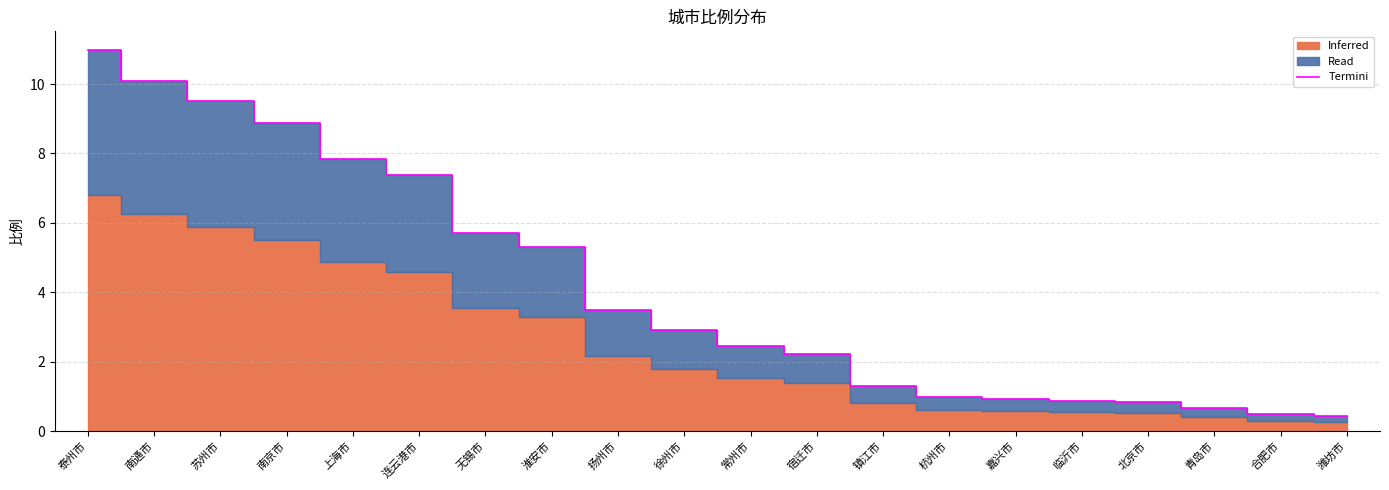

Rank the categories by value from lowest to highest.

潍坊市, 合肥市, 青岛市, 北京市, 临沂市, 嘉兴市, 杭州市, 镇江市, 宿迁市, 常州市, 徐州市, 扬州市, 淮安市, 无锡市, 连云港市, 上海市, 南京市, 苏州市, 南通市, 泰州市